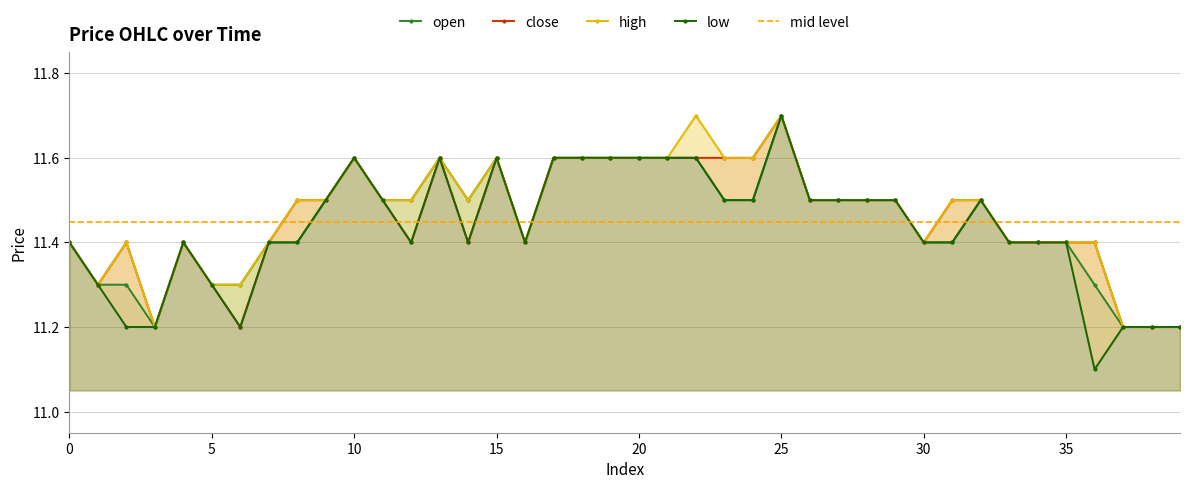

What is the value of the open point at the 24th from the left?

11.5